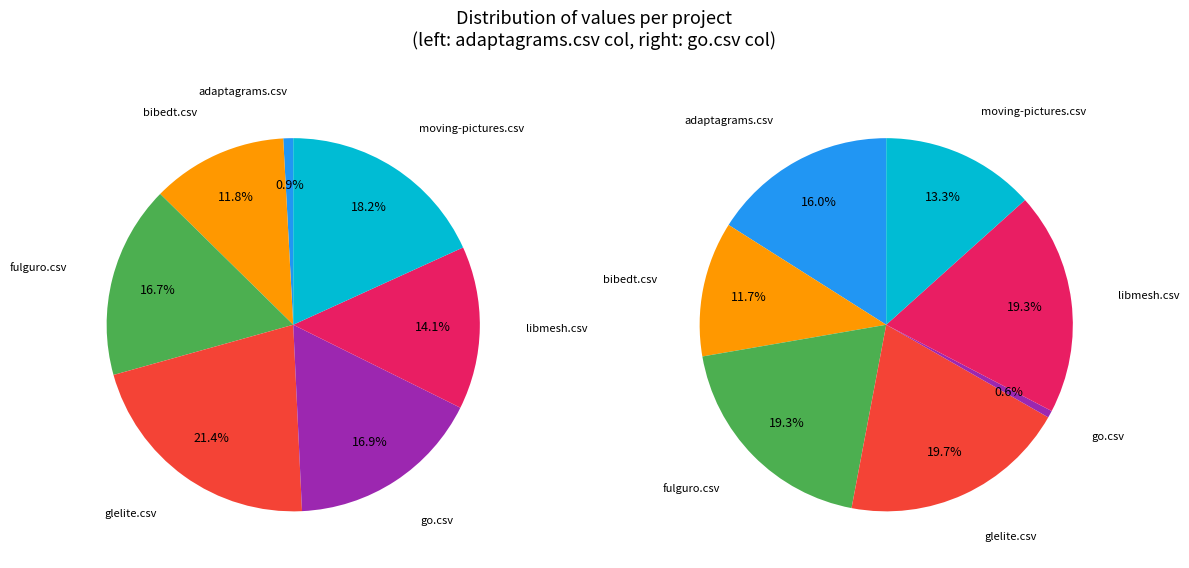

Is libmesh.csv the majority of the pie?

No